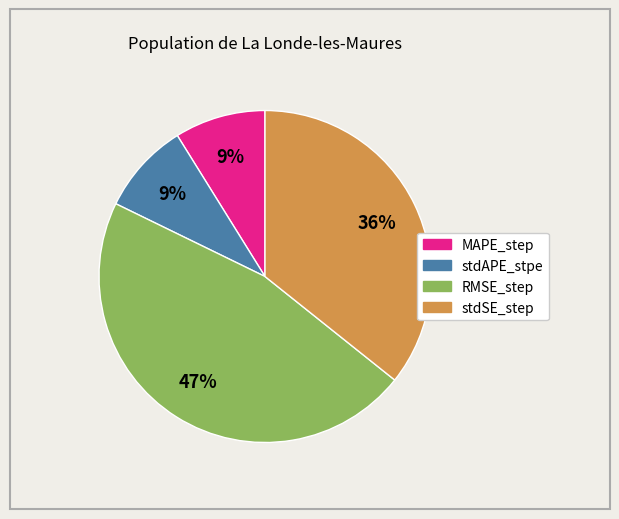

How many segments does this pie chart have?

4